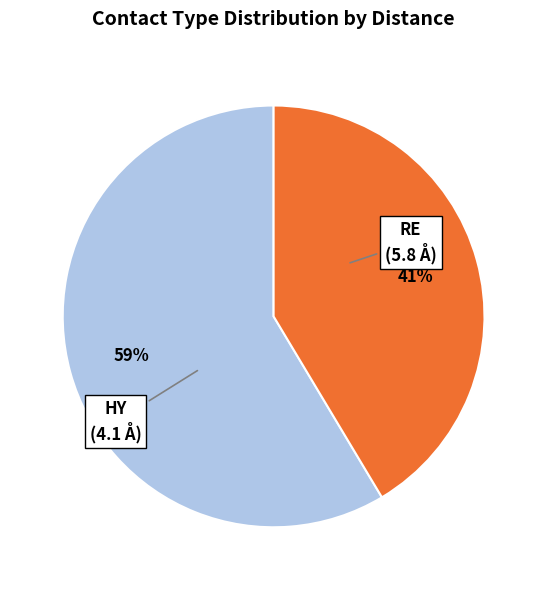

To the nearest percent, what is the average slice percentage?

50%